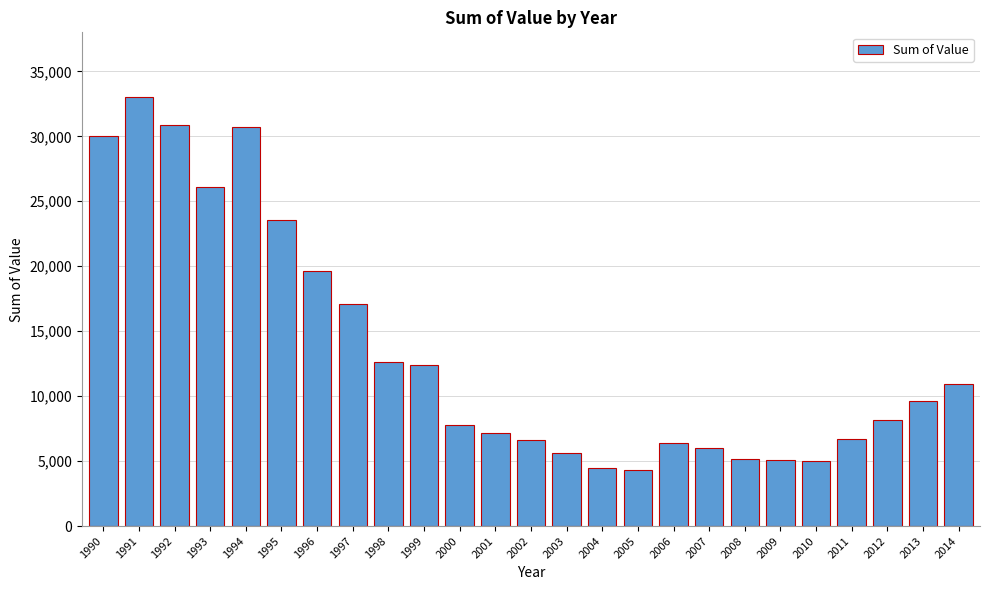

What is the sum of all values?

335139